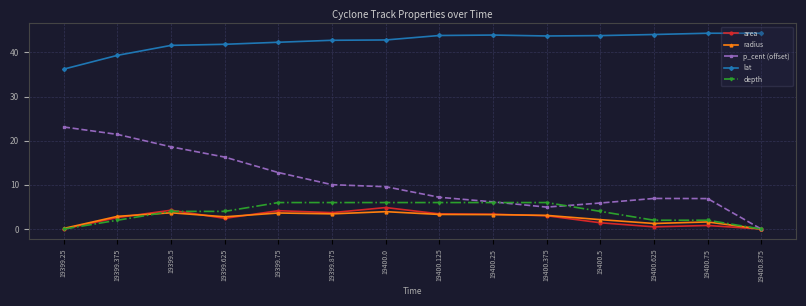

Read the area value at 19399.75.

4.2